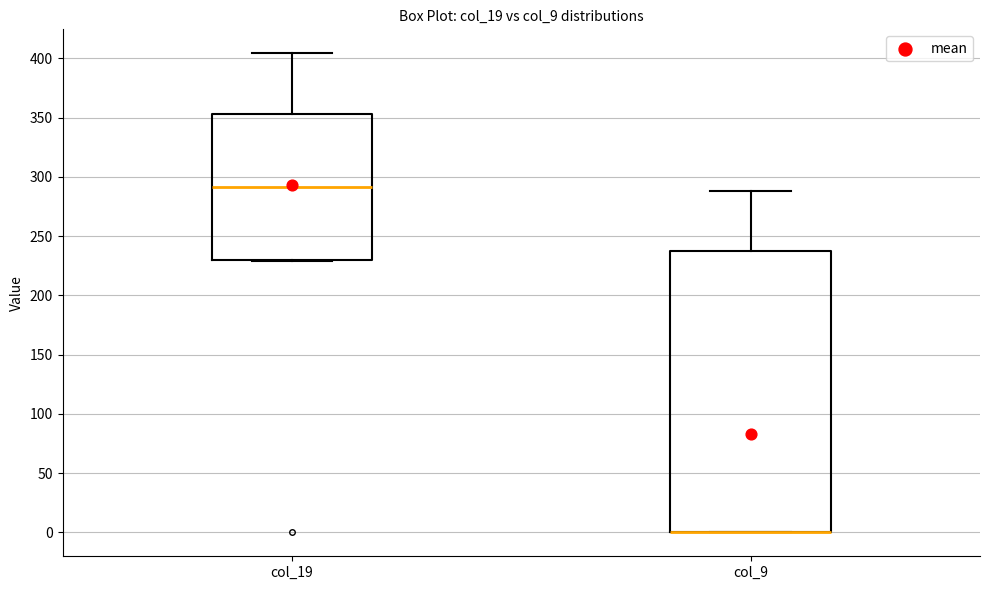

Reading left to right, transcribe this box plot: for each box, give where its median line is, the range the box spans, and where its two whiskers end, as read against the y-axis. The values are not printed on the chart, so give them approximately, as read against the axis.

col_19: median 290, box 230 to 355, whiskers 230 to 405
col_9: median 0 (drawn on the box's lower edge), box 0 to 240, whiskers 0 to 290